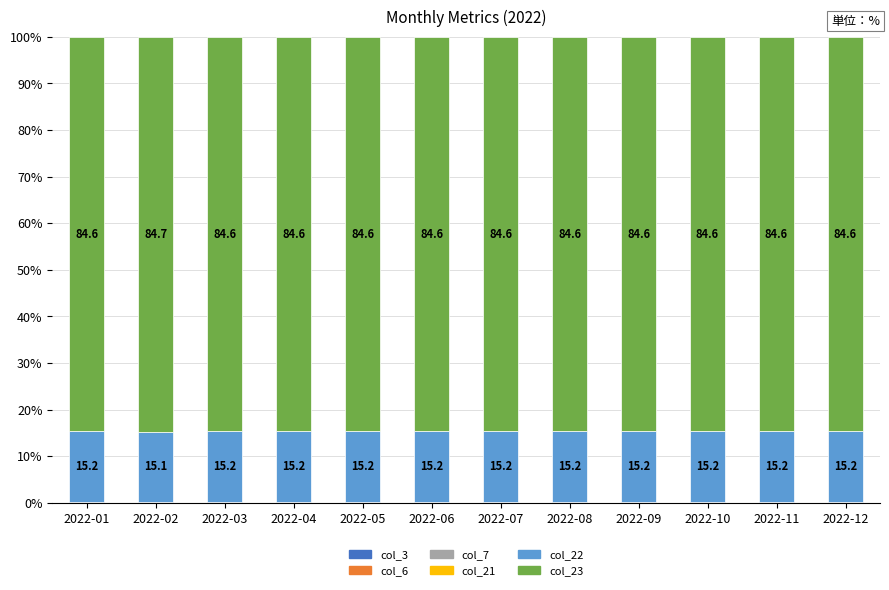

Which series has the widest spread of values?

col_22